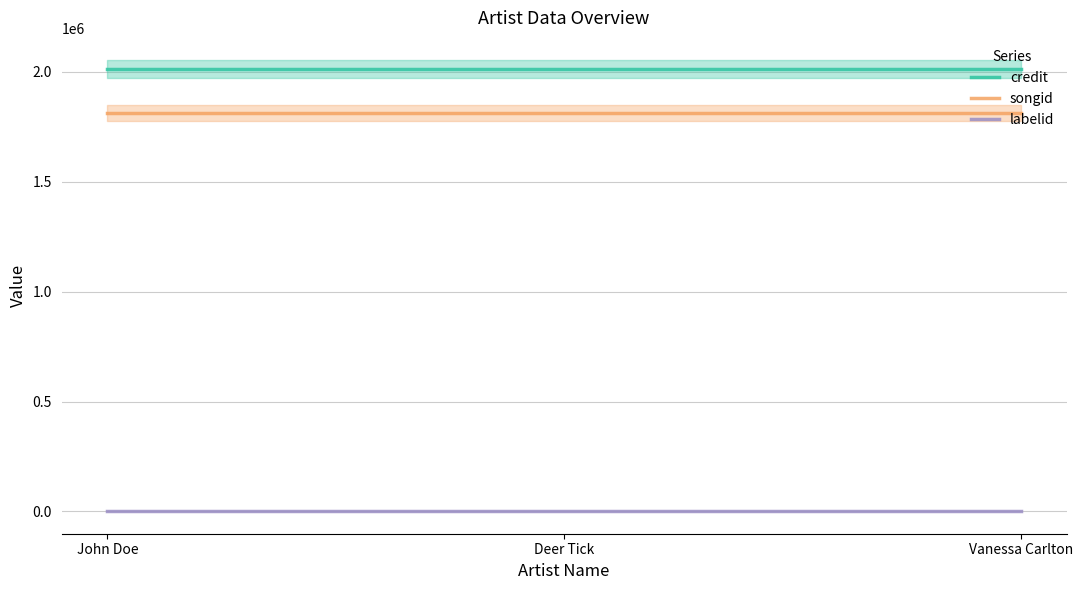

What value does the songid series have at Deer Tick?

1814121